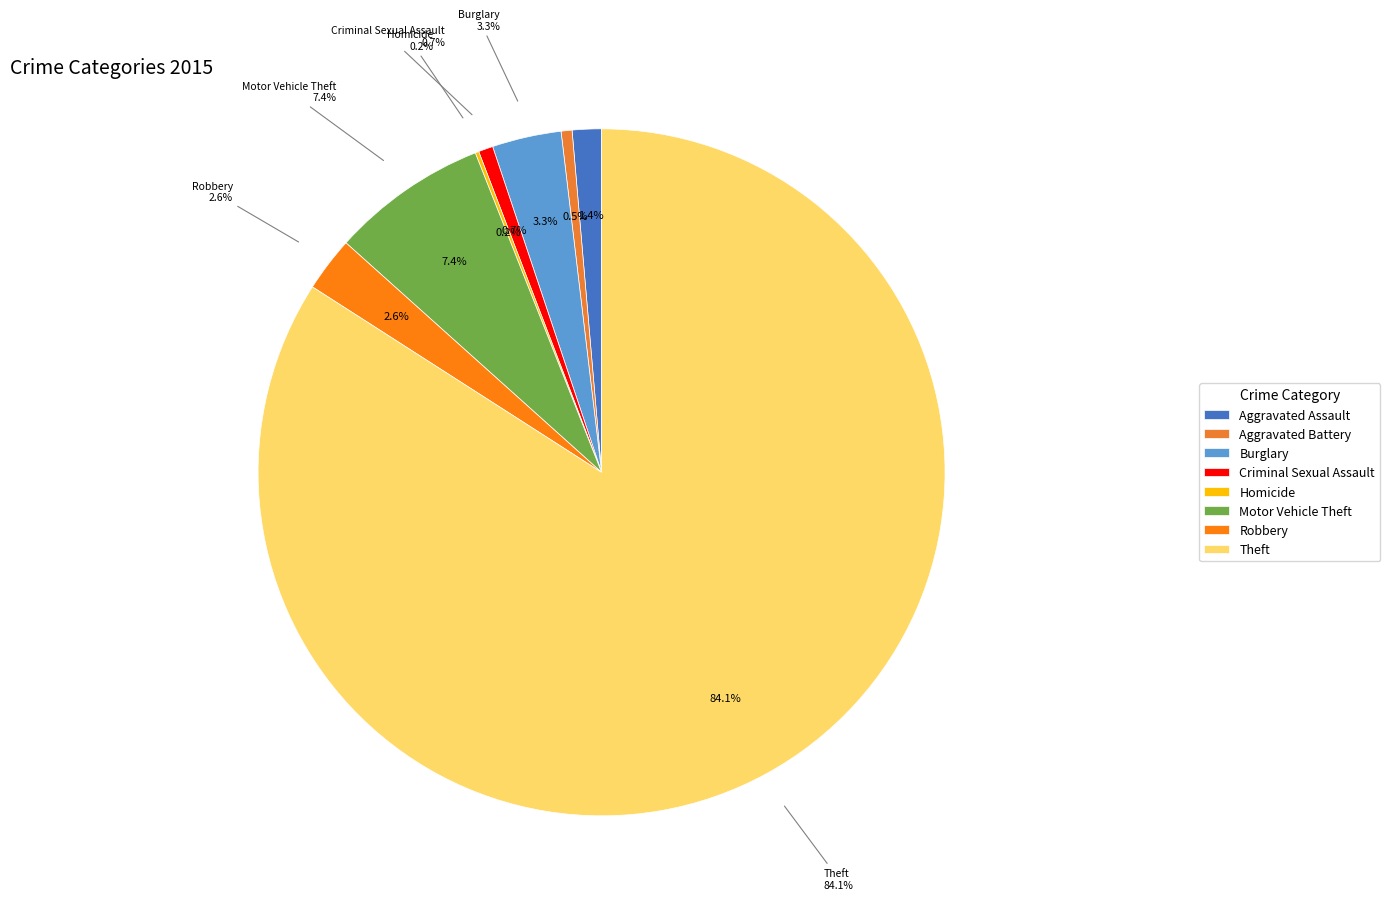

How much of the chart is everything except Burglary?

96.7%